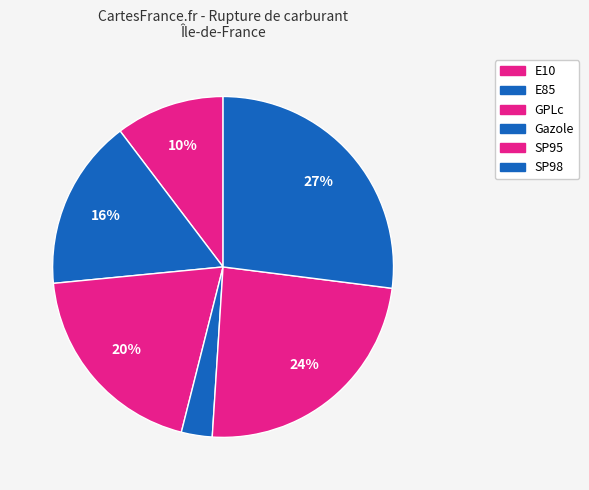

Count the number of slices in the pie.

6